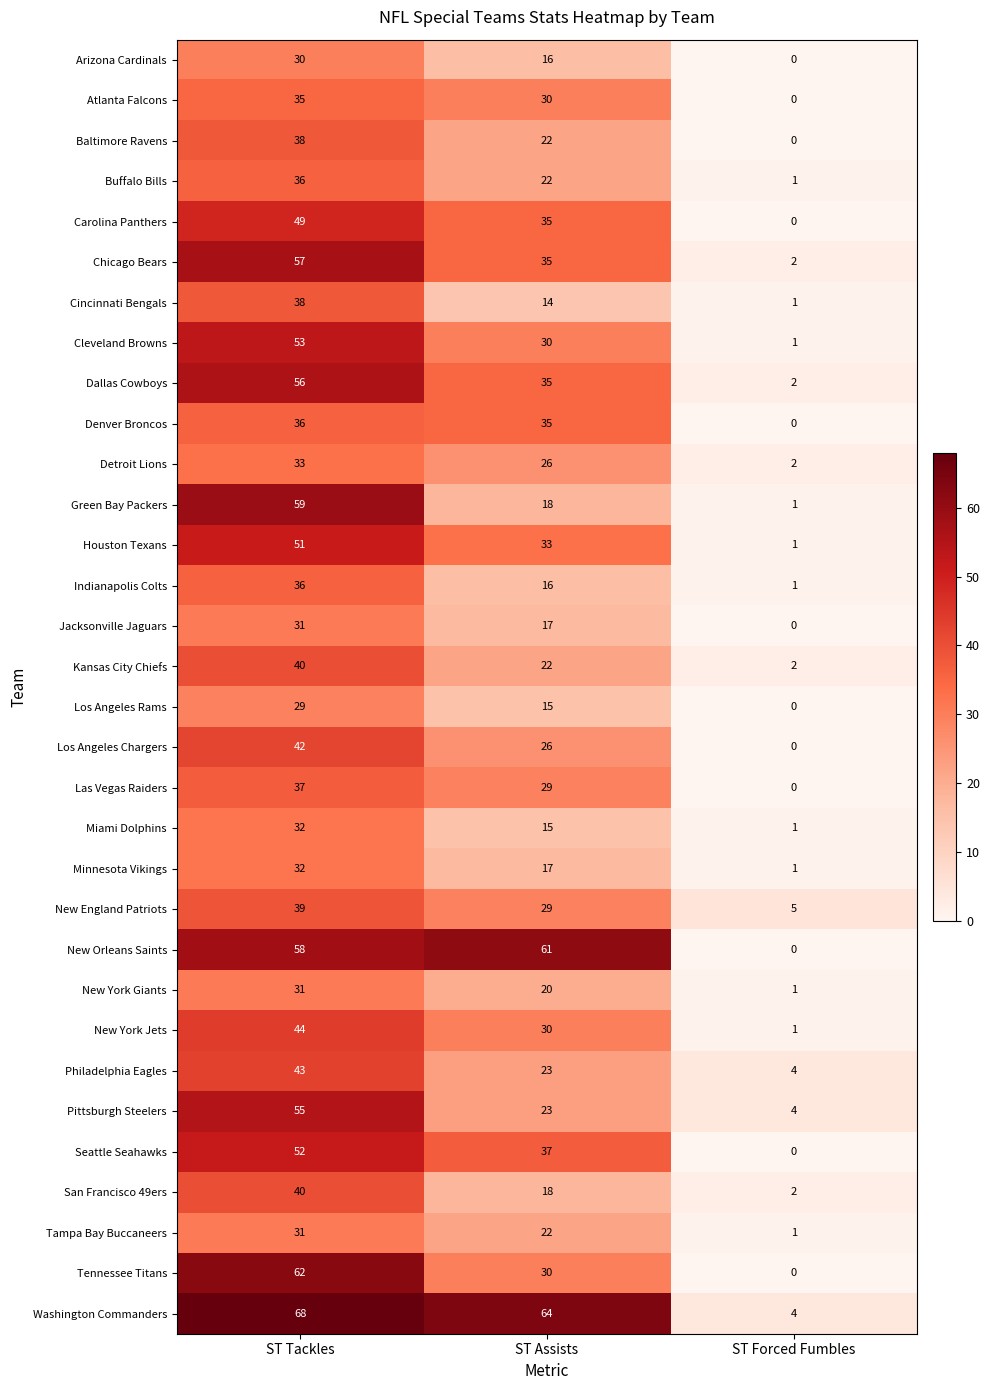

Where is Baltimore Ravens nearest to the value 19?

ST Assists